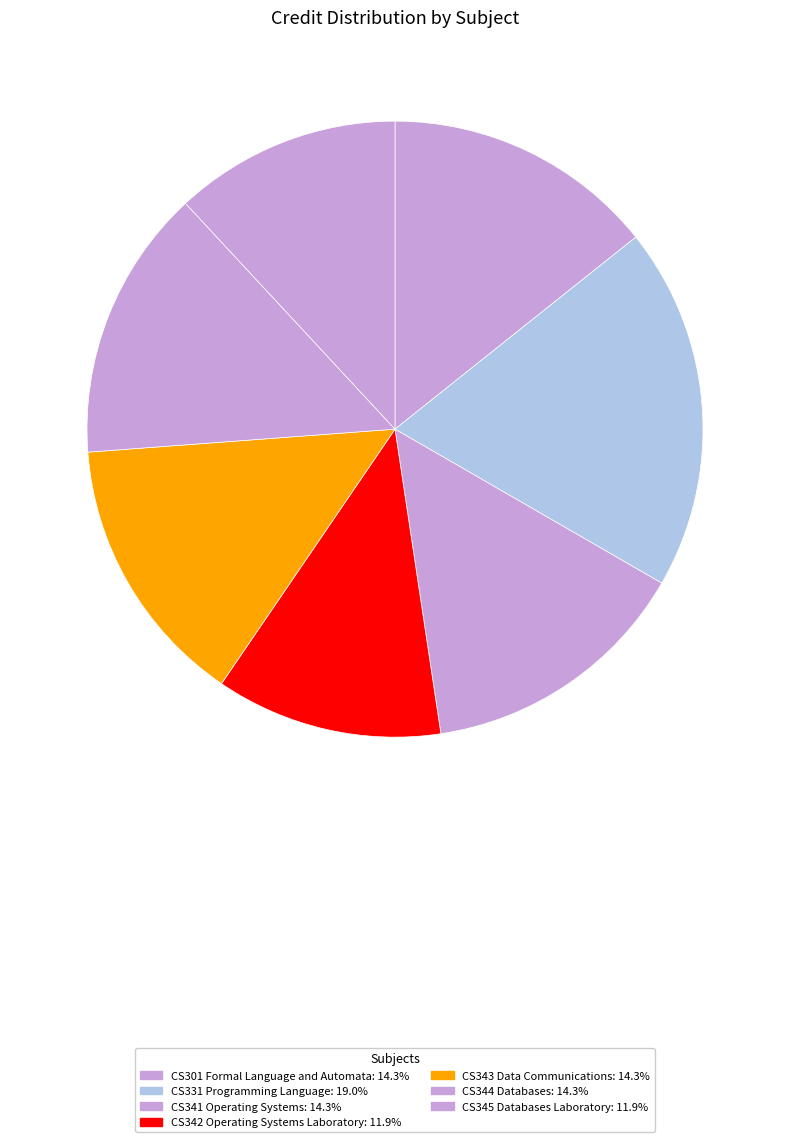

Is the sum of CS344 Databases and CS341 Operating Systems greater than half?

No